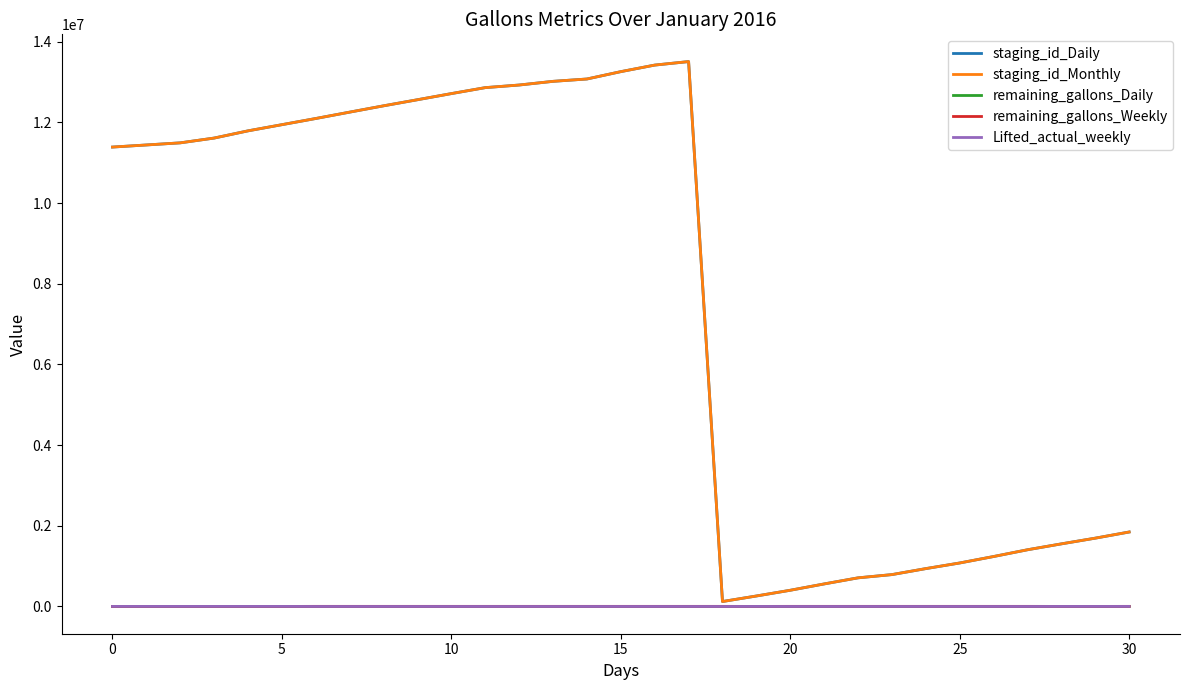

Is this an area chart (filled region under the line)?

No